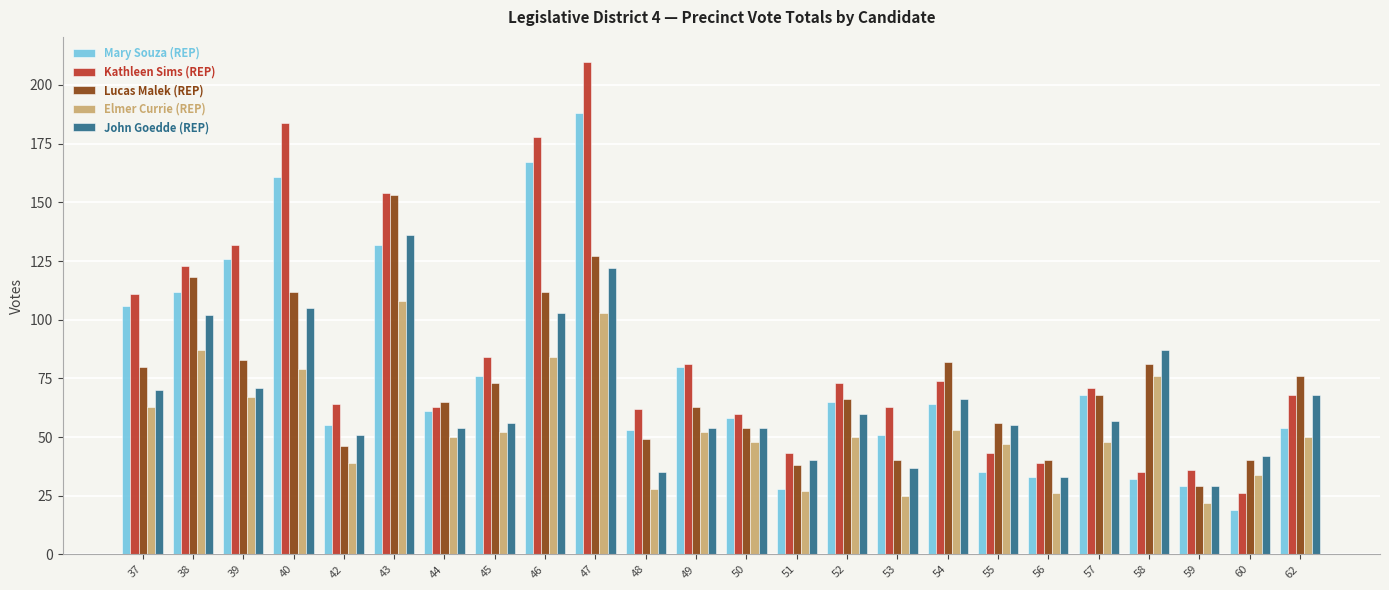

The value of Elmer Currie (REP) at 57 is 71. True or false?

False